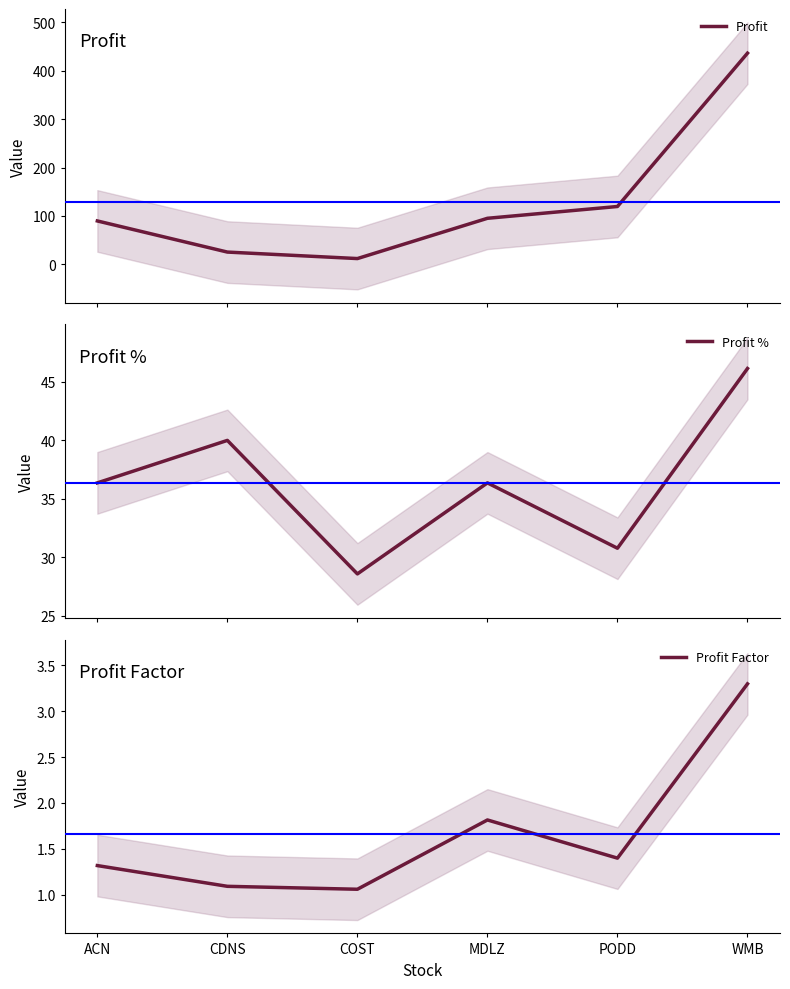

What is the value of the Profit point at the 2nd from the left?

25.2